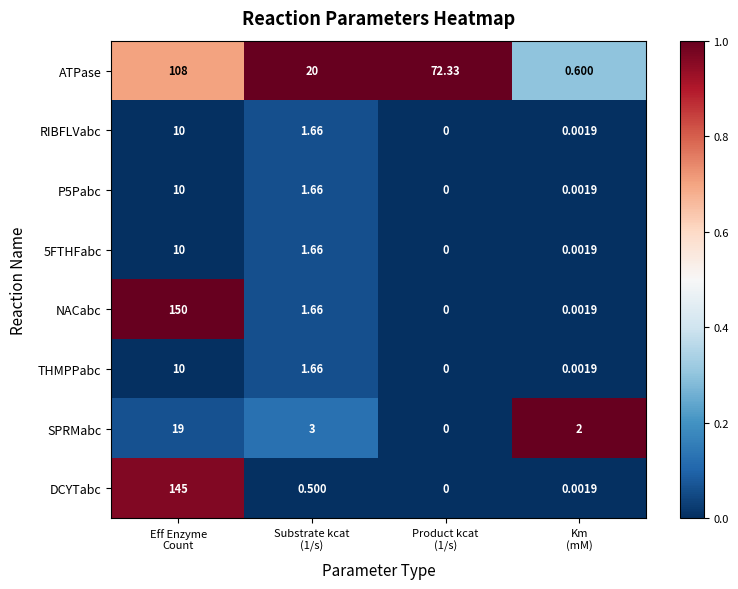

Which series has the largest total across all categories?

ATPase